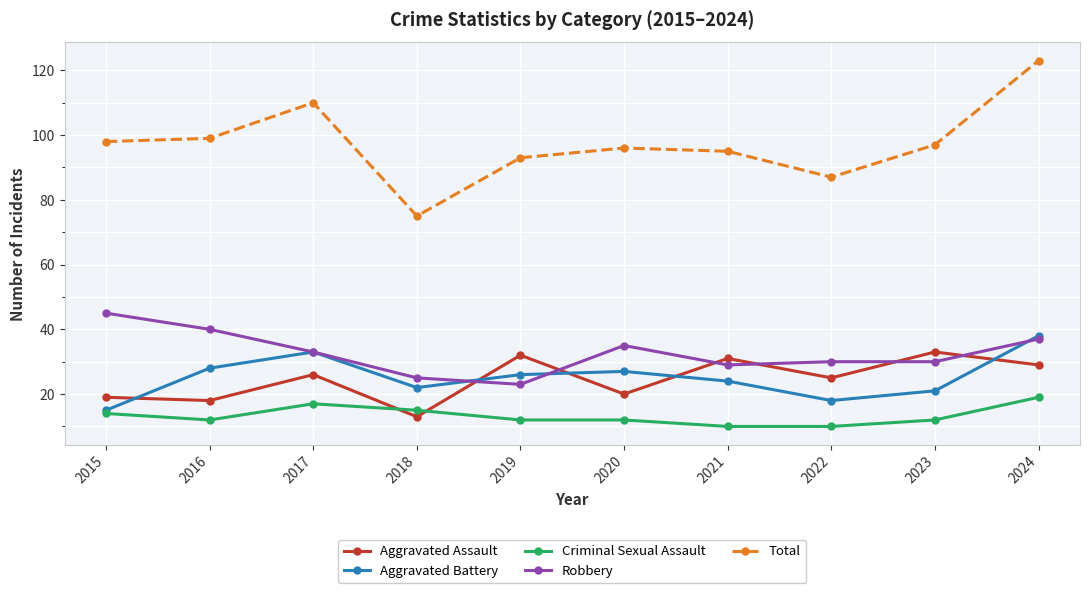

What is the difference between the second highest and minimum values in the Criminal Sexual Assault series?

7